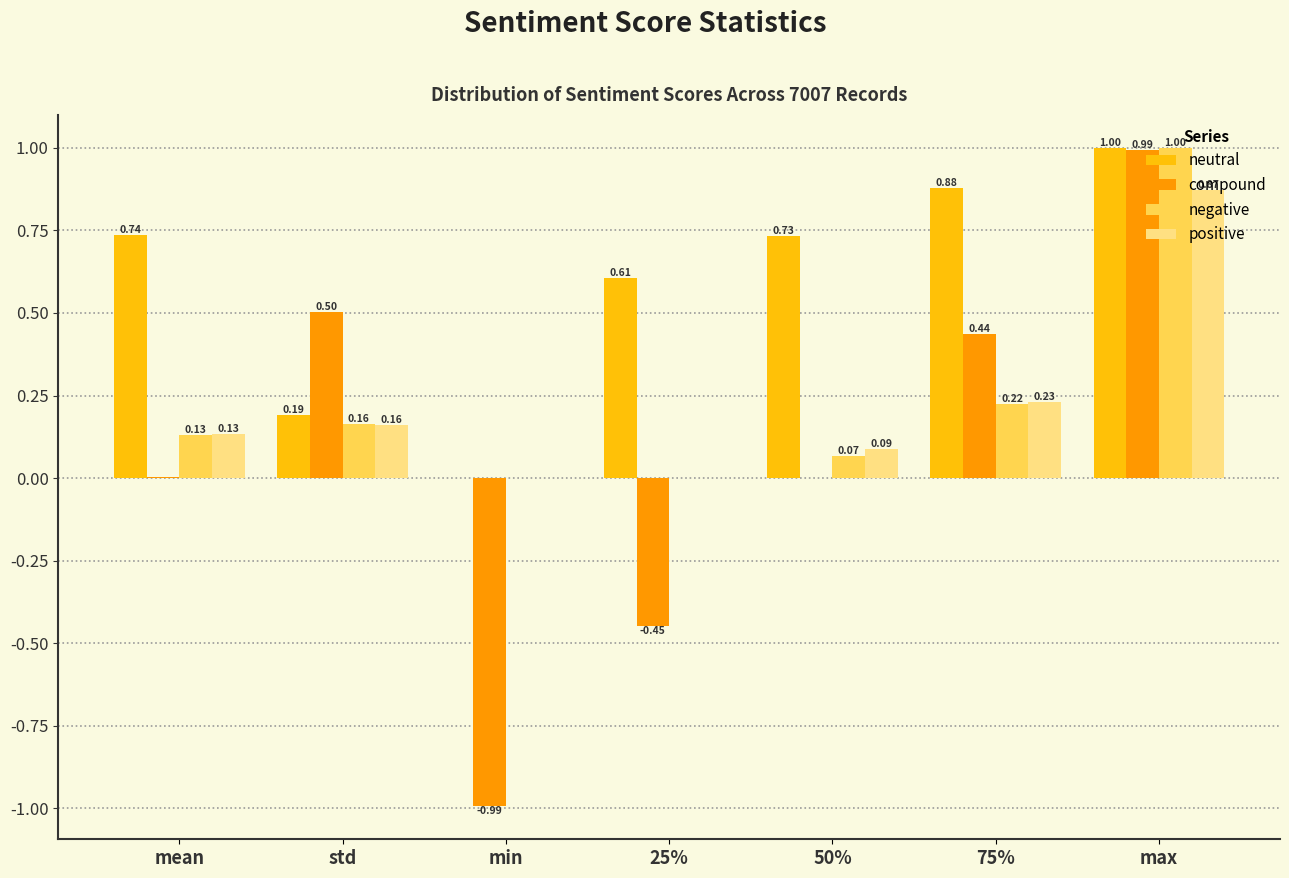

Are the bars horizontal?

No